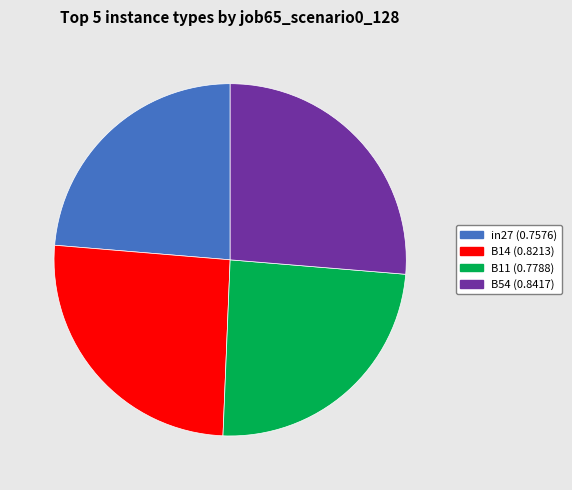

Does any single category account for the majority?

No